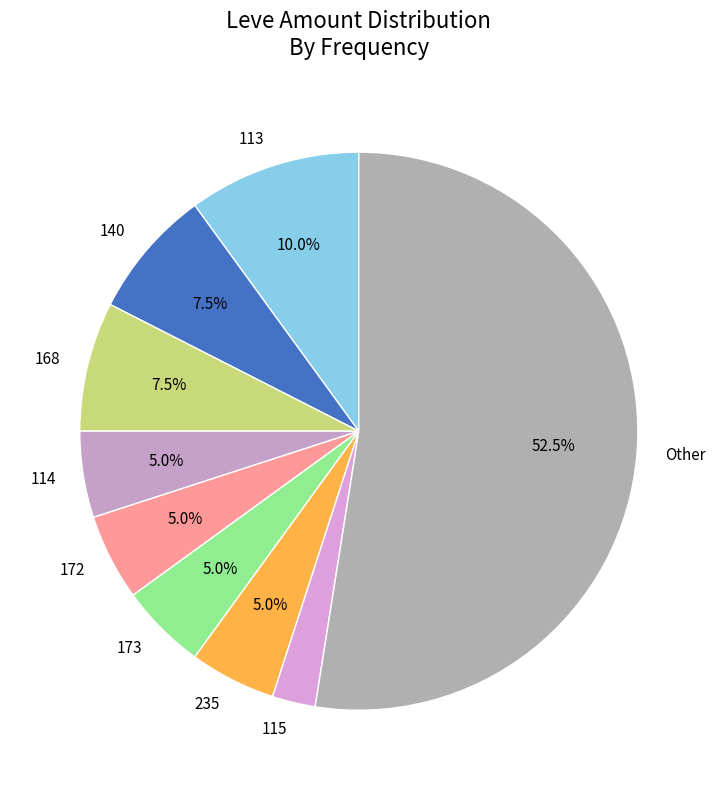

Which slice represents more than half of the pie?

Other